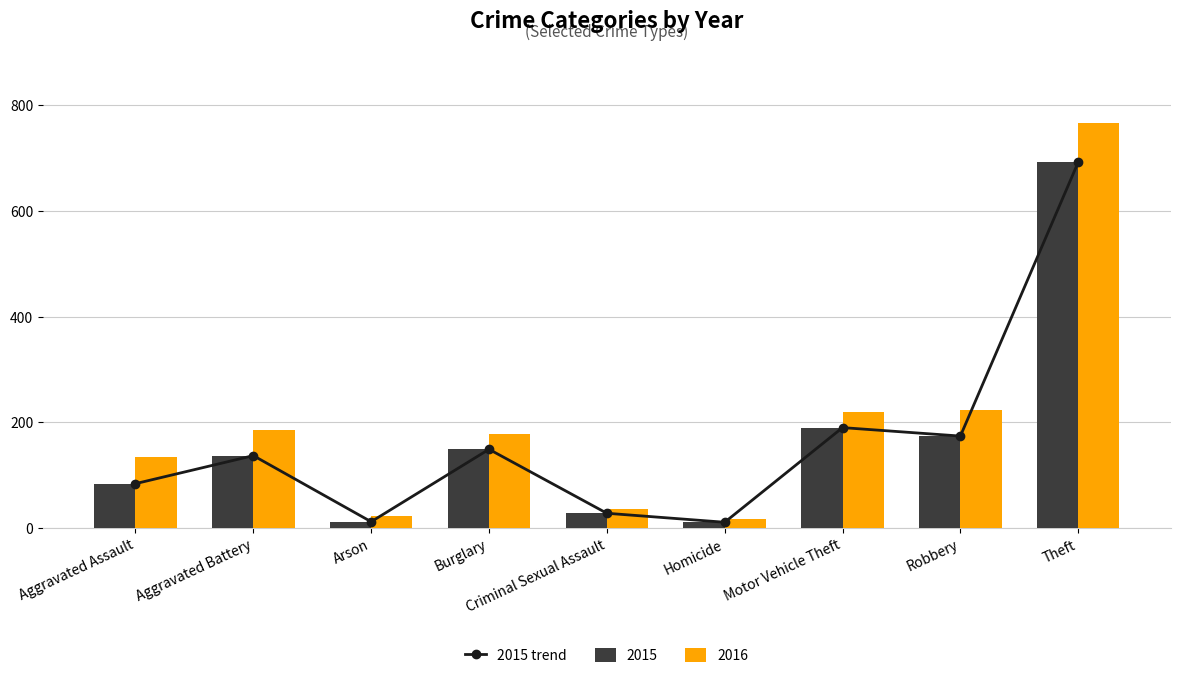

How many data points are above 137?

4